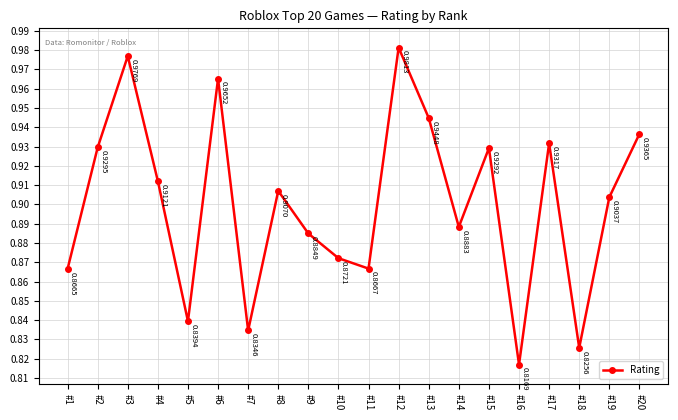

How many interior local valleys (lower than both neighbors) does the data have?

6